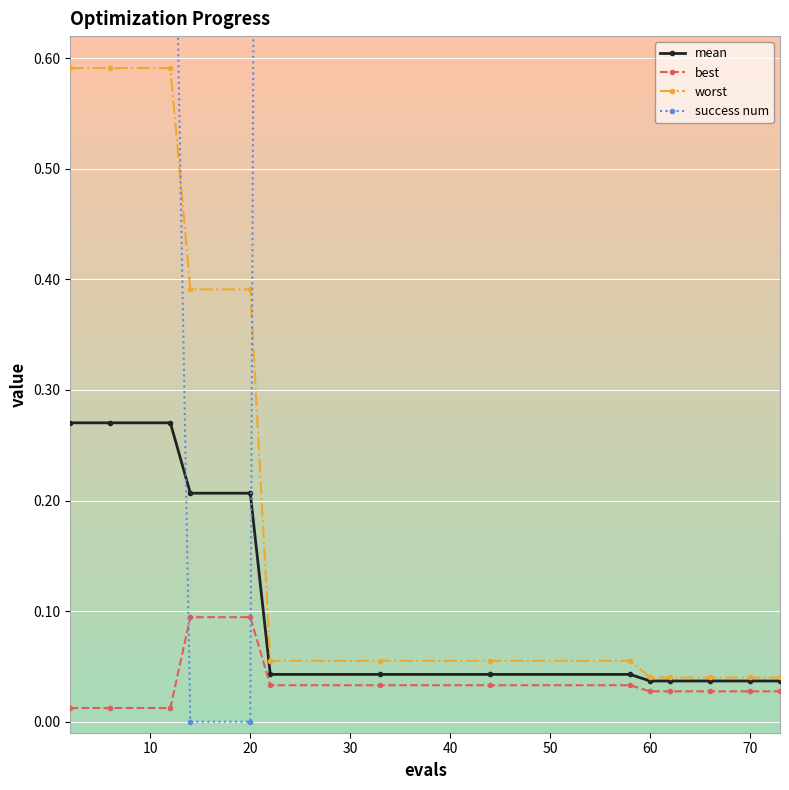

Count the mean values in the range 0 to 1.

14